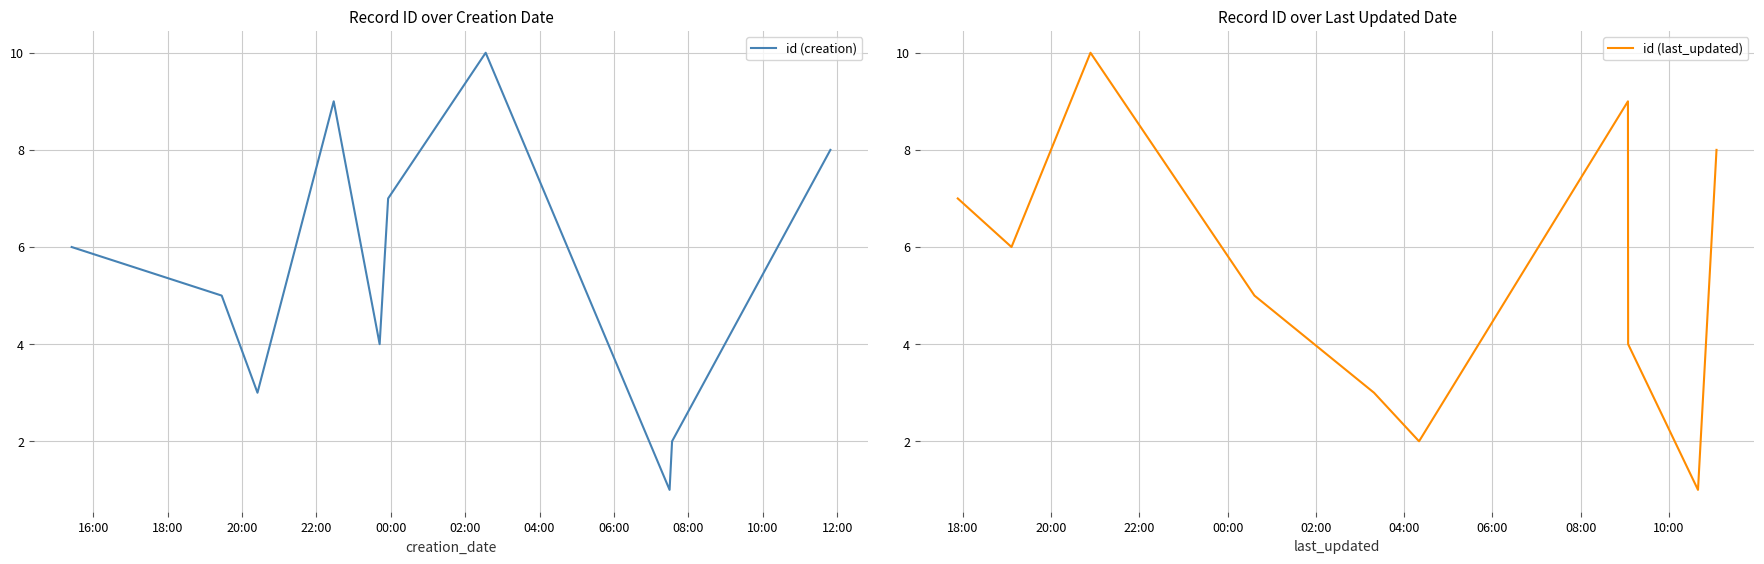

Count the number of data series in this chart.

2